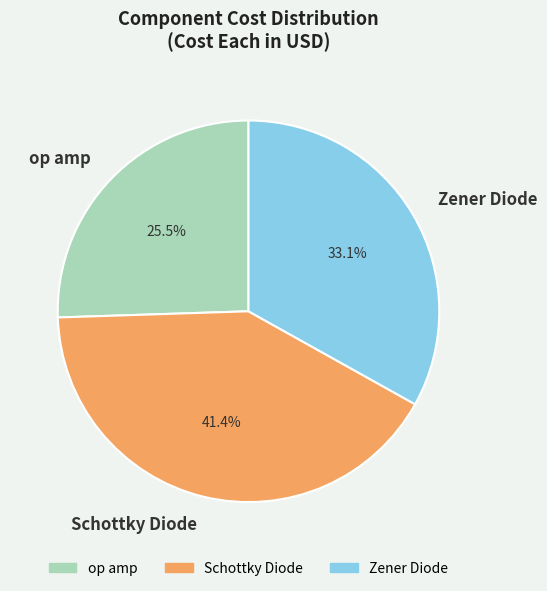

How many segments does this pie chart have?

3